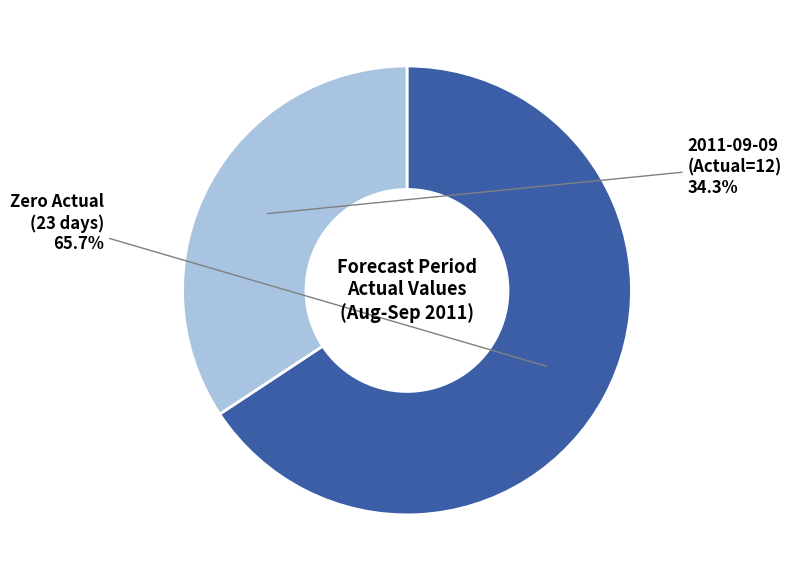

How many slices are in this pie chart?

2